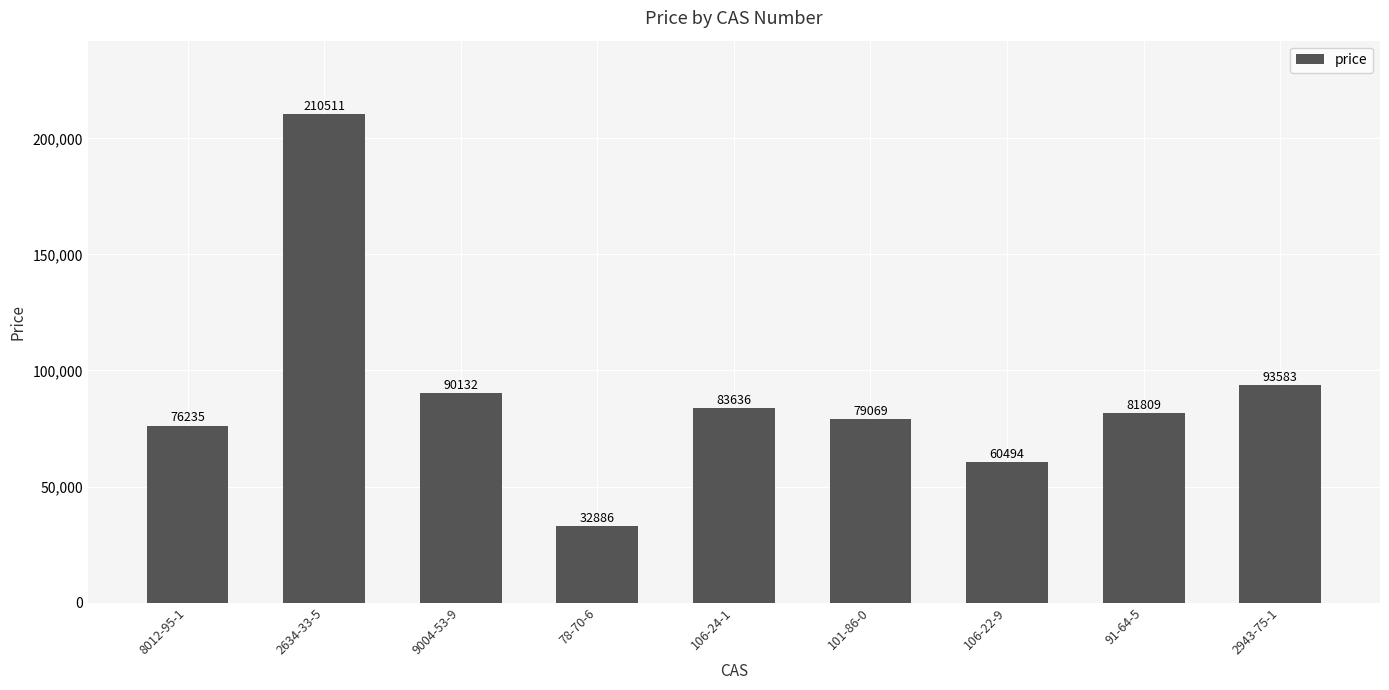

Where is the data nearest to the value 121698?

2943-75-1